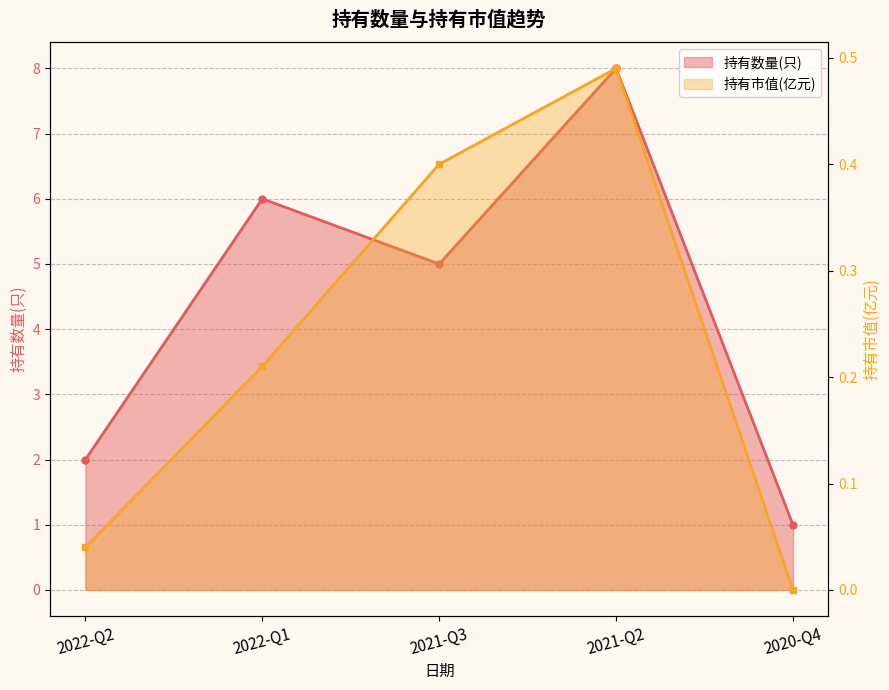

At which category is the sum across all series the highest?

2021-Q2